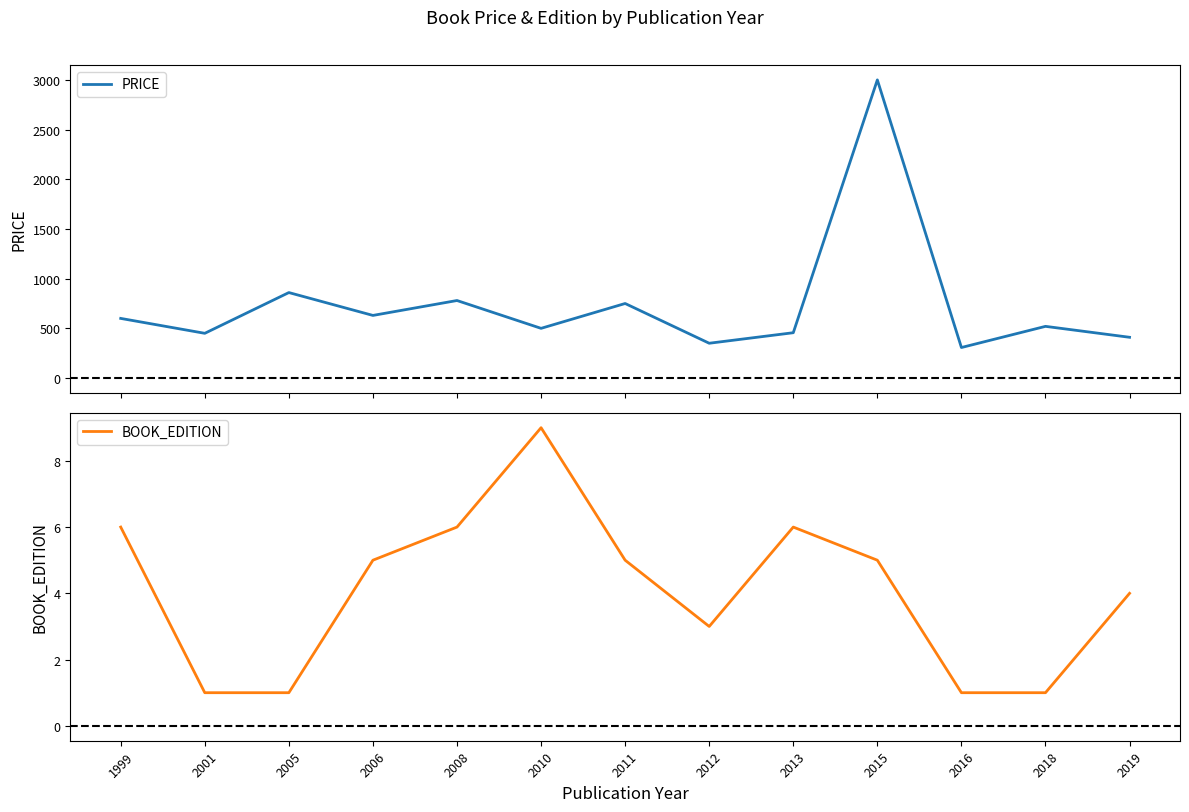

What are all the series names shown in the legend?

PRICE, BOOK_EDITION